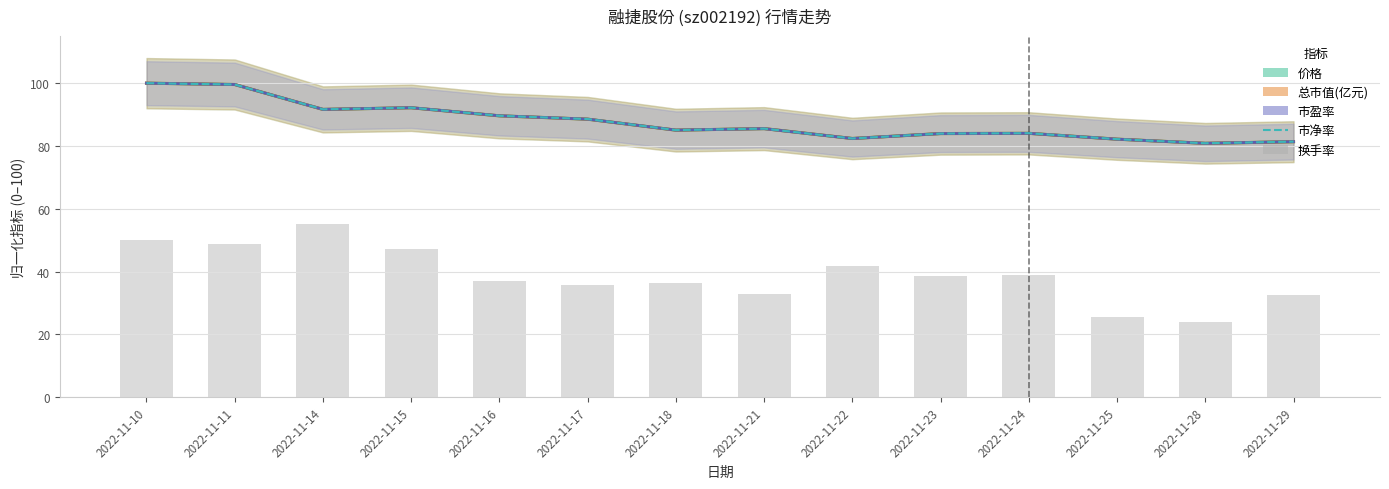

What is the difference between the maximum and minimum values in the 市净率 series?

19.1